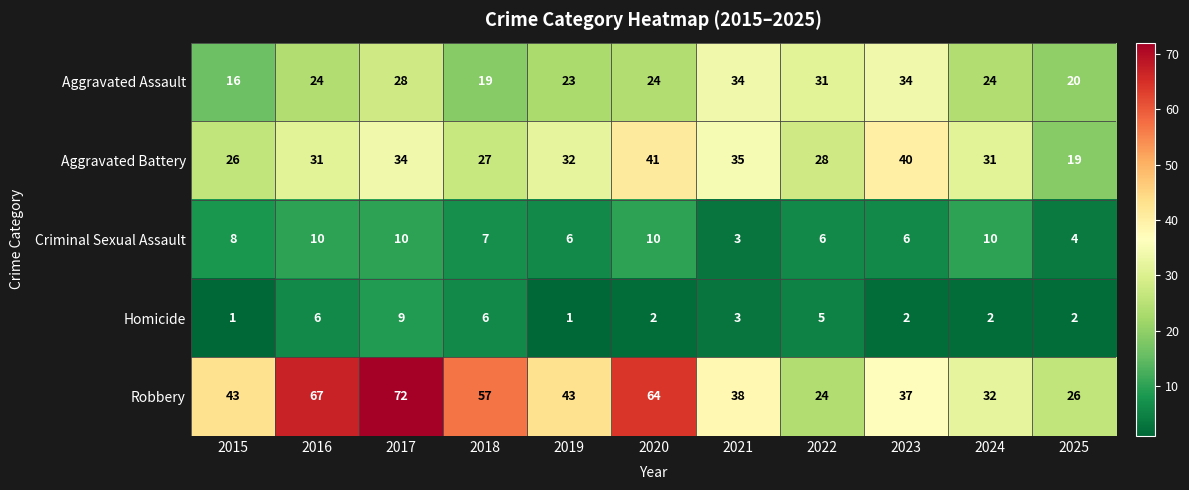

What is the minimum value shown in the chart?

1